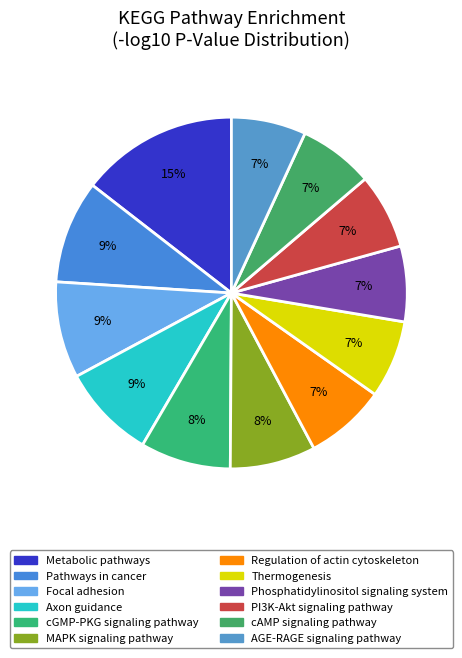

What percentage is the PI3K-Akt signaling pathway slice, to the nearest percent?

7%